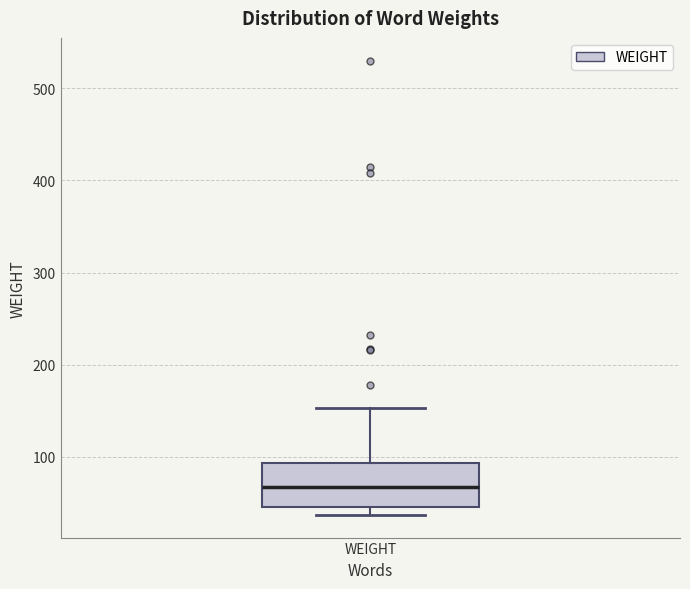

Read this box plot against the y-axis: the position of the median line, the range covered by the box, and the ends of both whiskers. The values are not printed on the chart, so give them approximately, as read against the axis.

median 70, box 50 to 90, whiskers 40 to 150